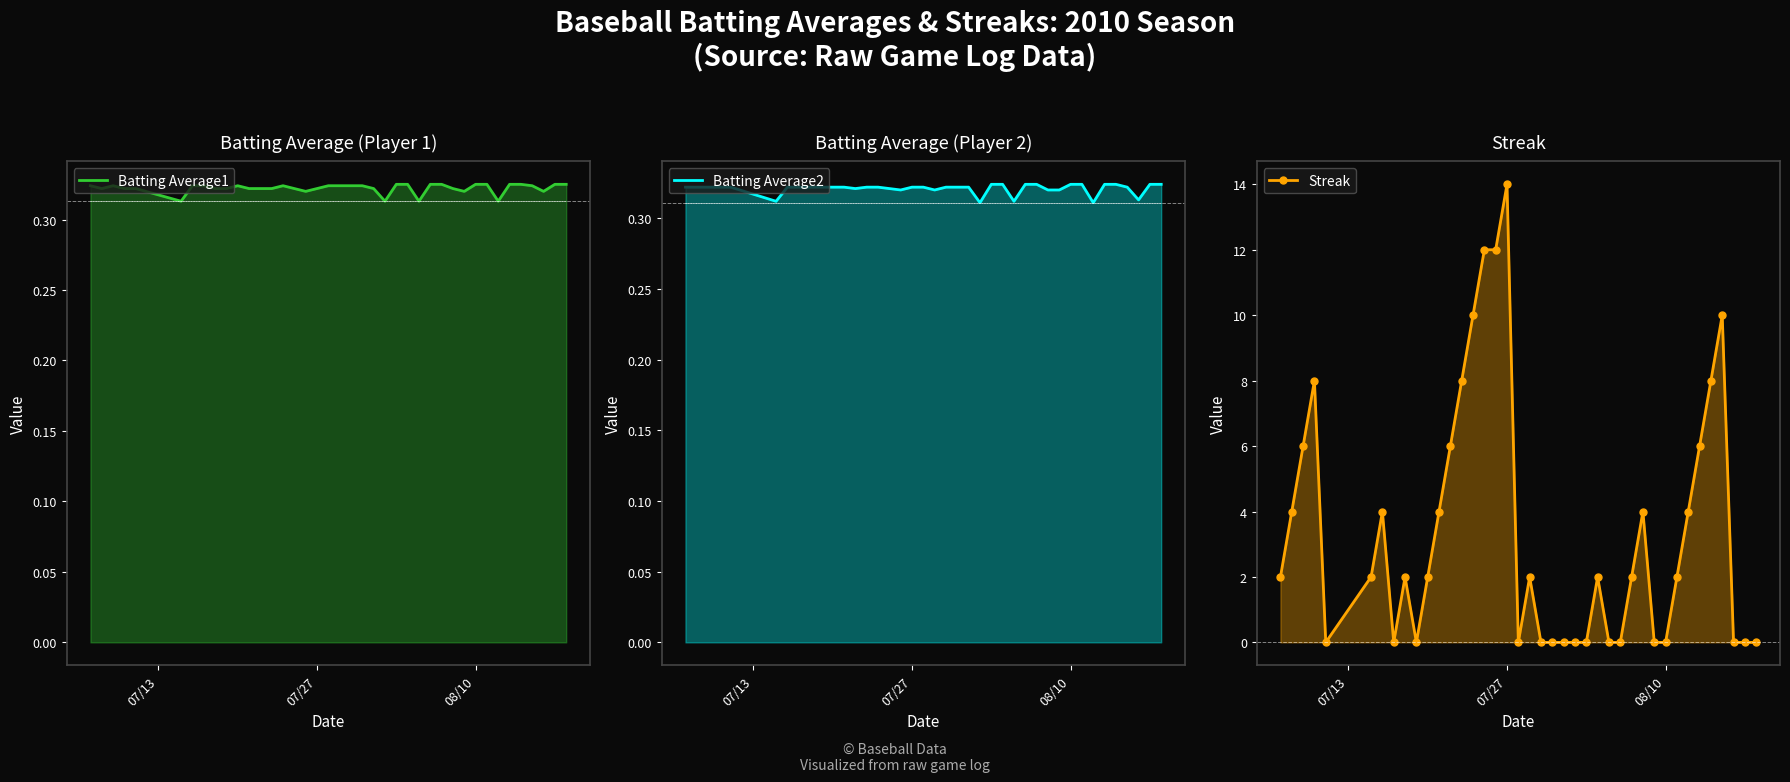

What is the sum of all Streak values?

136.0